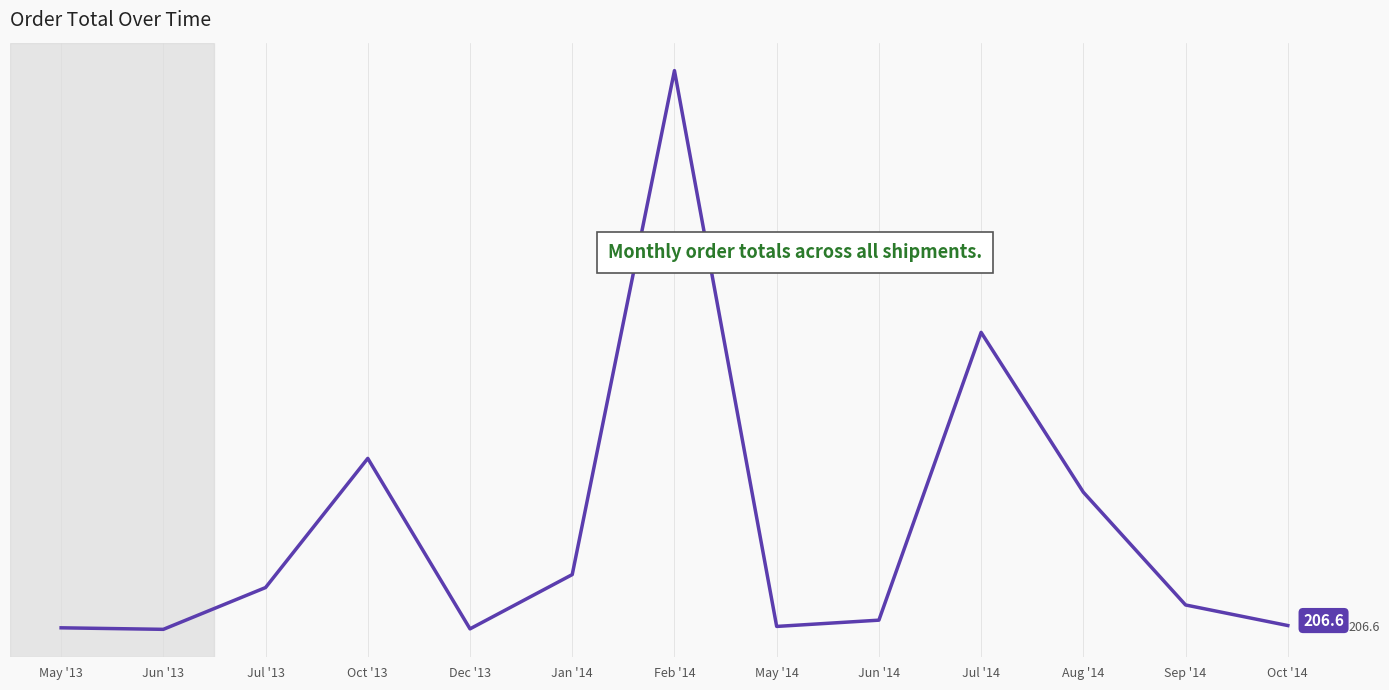

The chart shows a value of 12.9 at Dec '13. True or false?

False